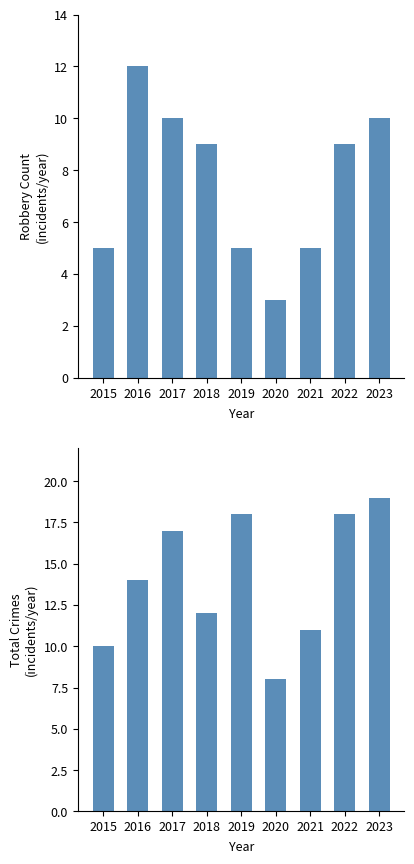

Which series has the largest total across all categories?

Total